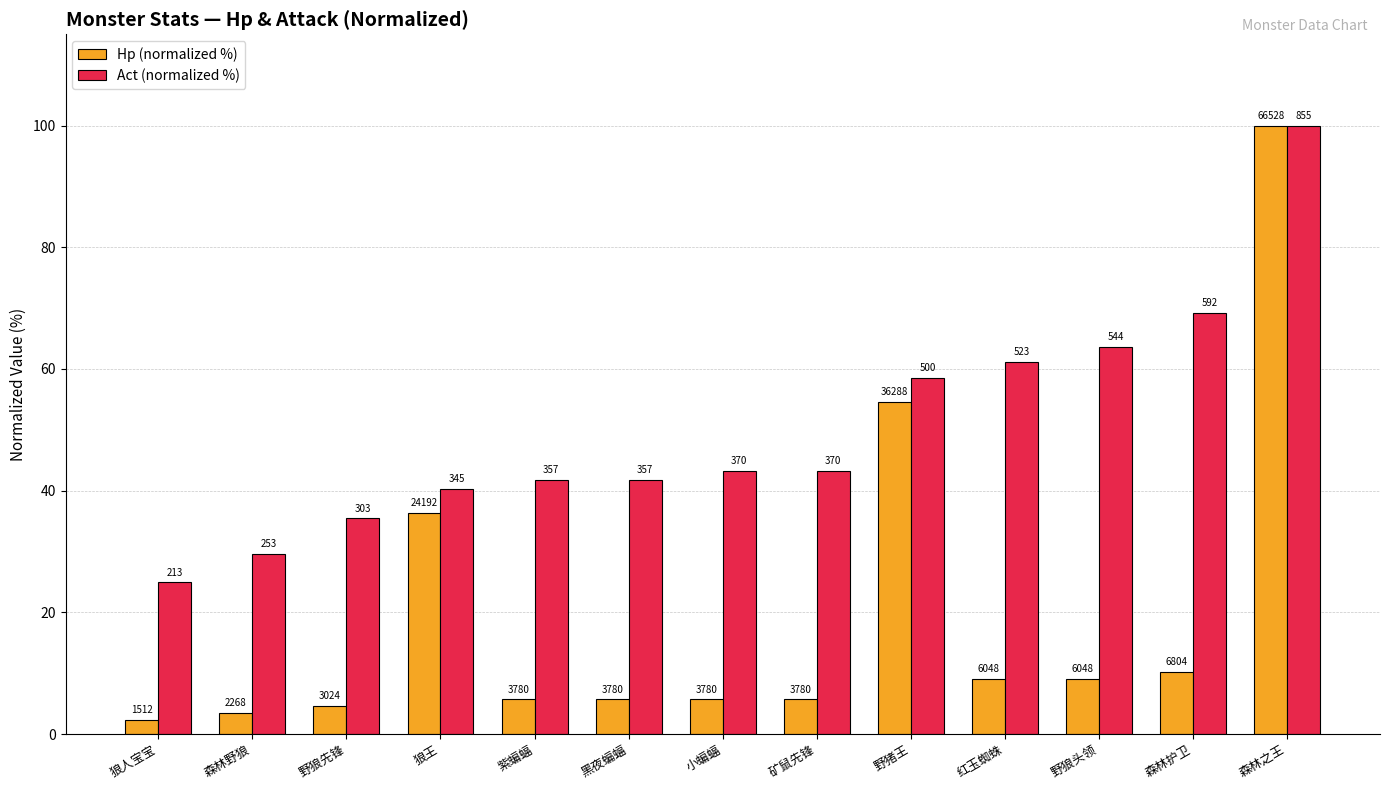

What are all the series names shown in the legend?

Hp (normalized %), Act (normalized %)